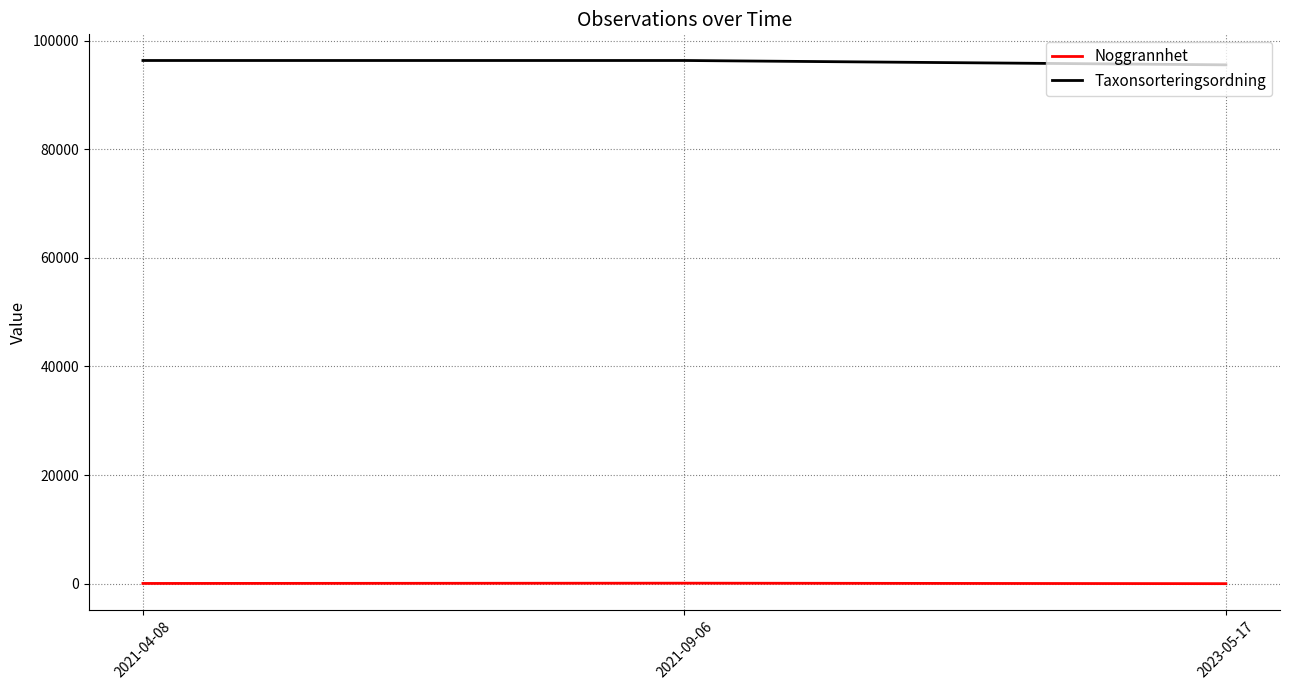

What is the average value of the Noggrannhet series?

53